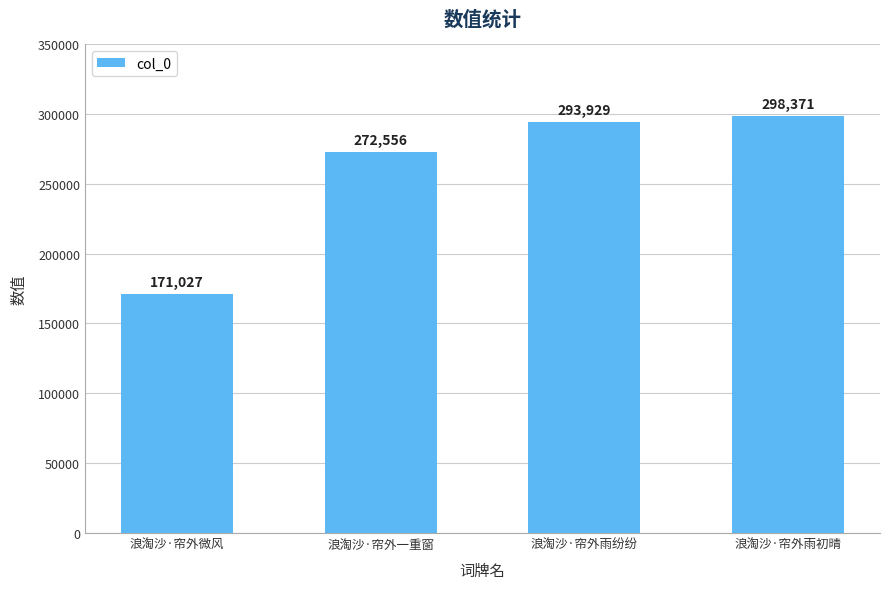

Rank the categories by value from highest to lowest.

浪淘沙·帘外雨初晴, 浪淘沙·帘外雨纷纷, 浪淘沙·帘外一重窗, 浪淘沙·帘外微风